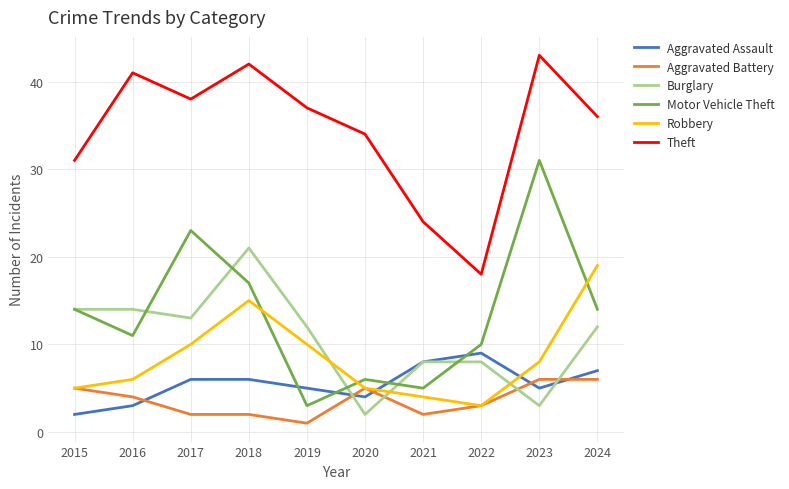

What is the total value across all series at 2016?

79